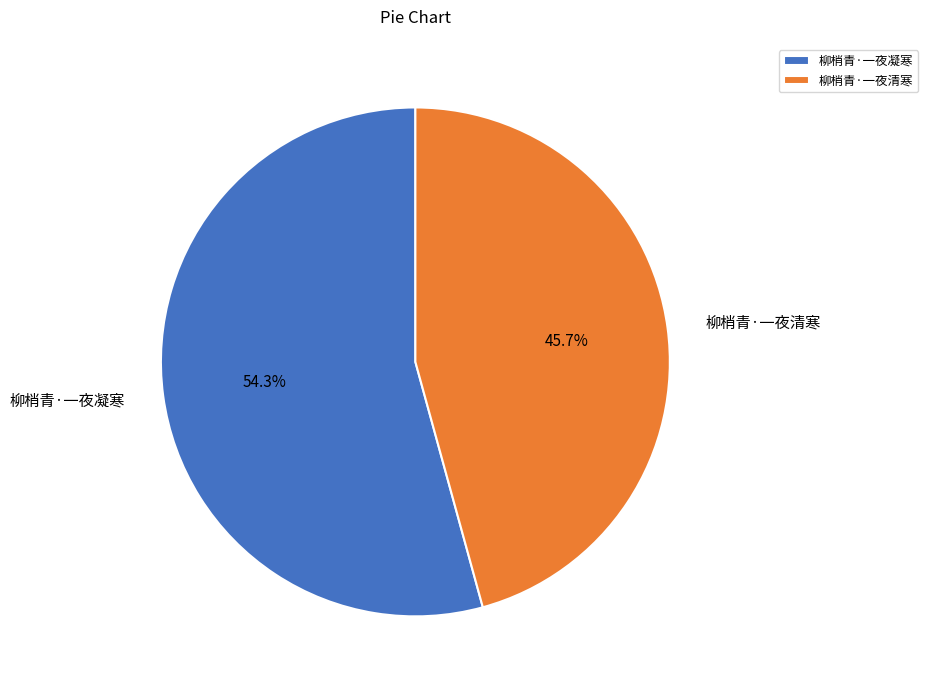

How many segments does this pie chart have?

2